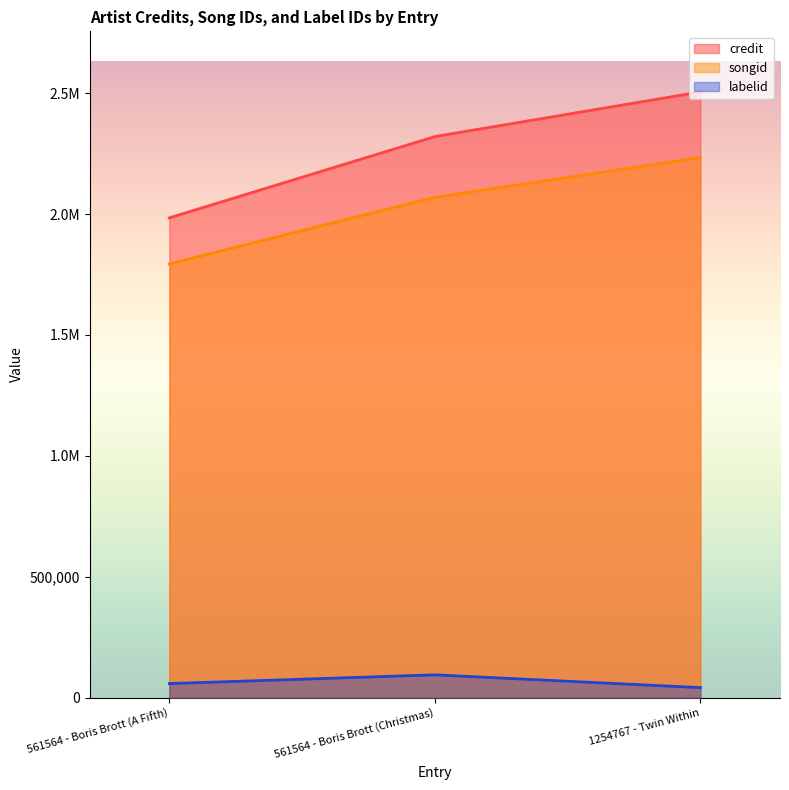

What is the value of the credit point at the 2nd from the left?

2320596